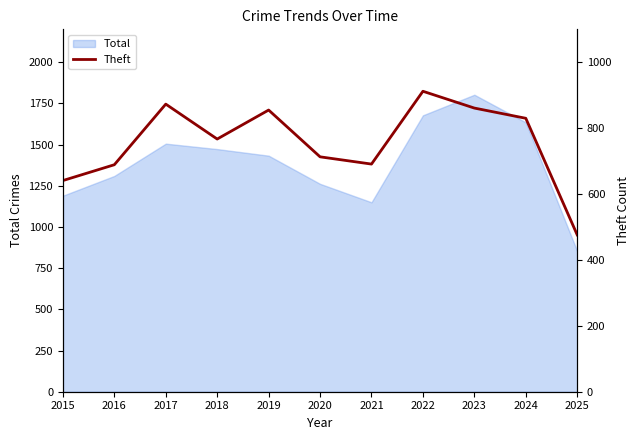

How many interior local peaks (higher than both neighbors) does the data have?

3